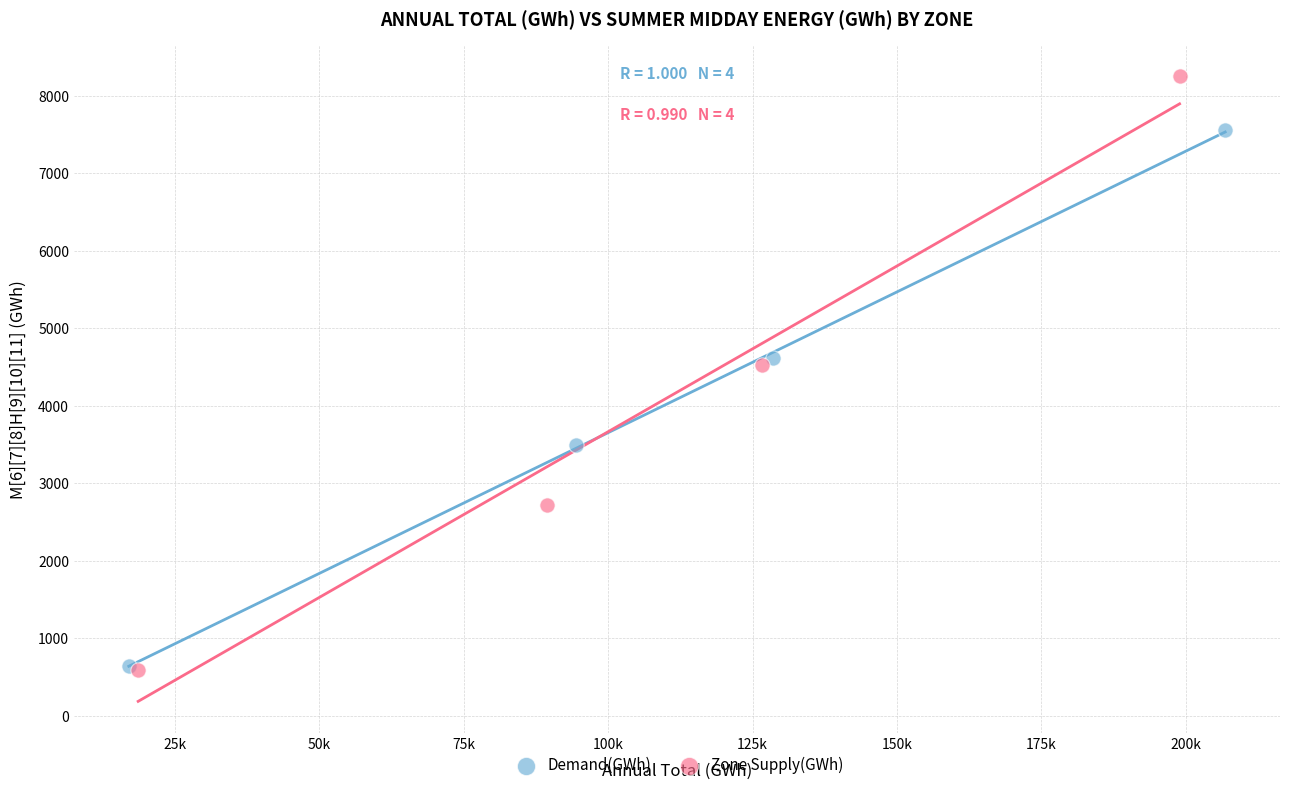

Which series contains the highest Y value?

Zone Supply(GWh)